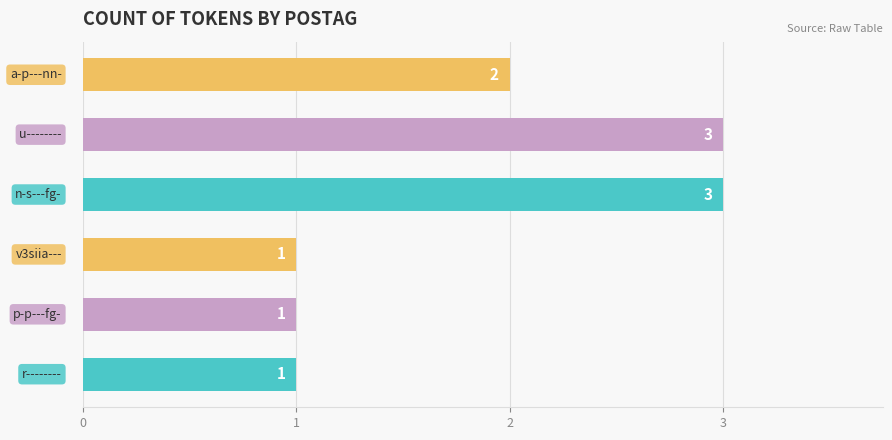

What is the maximum value shown in the chart?

3